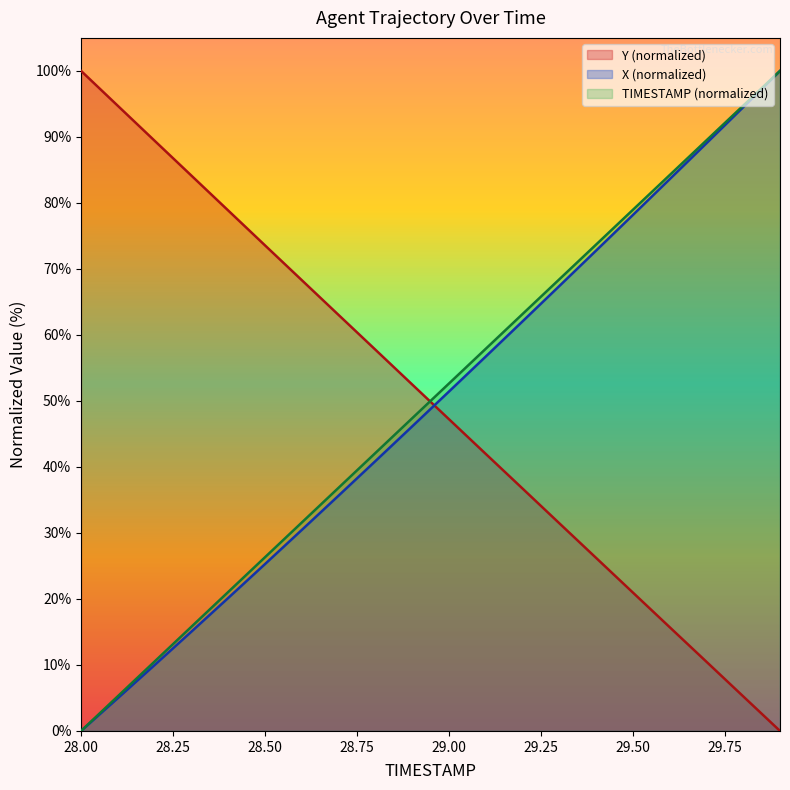

How many distinct data groups are displayed?

3